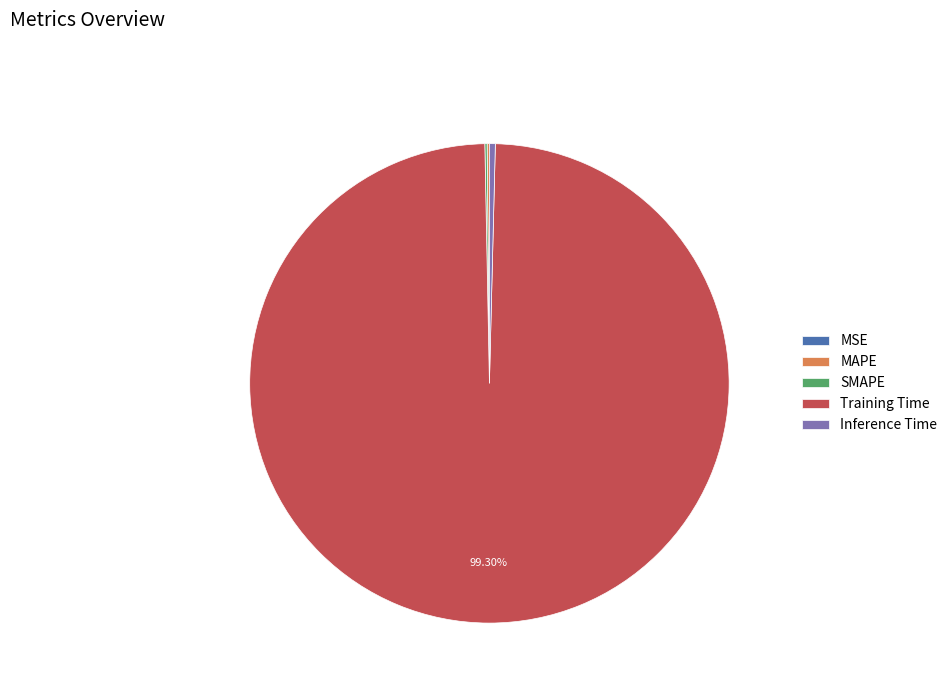

Which category accounts for the majority?

Training Time